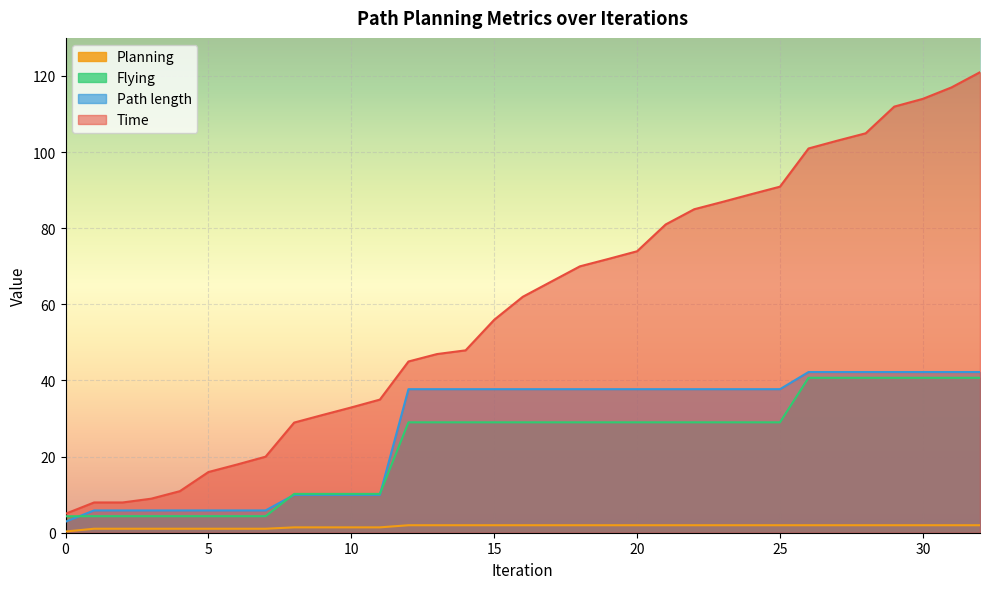

How many data points does each series have?

33